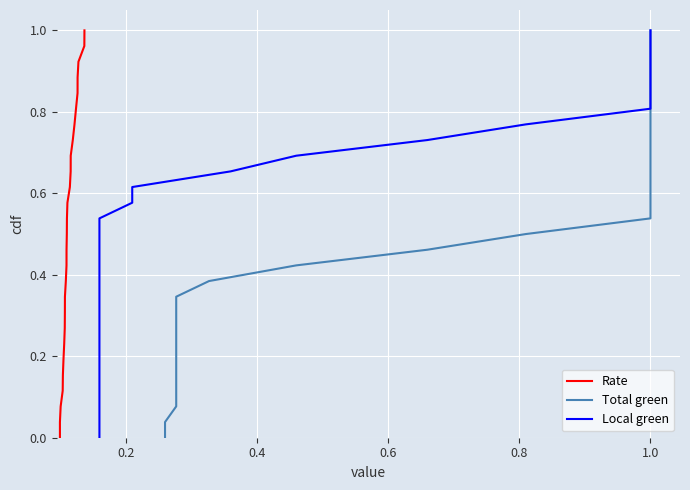

At how many categories does at least one series exceed 0?

26